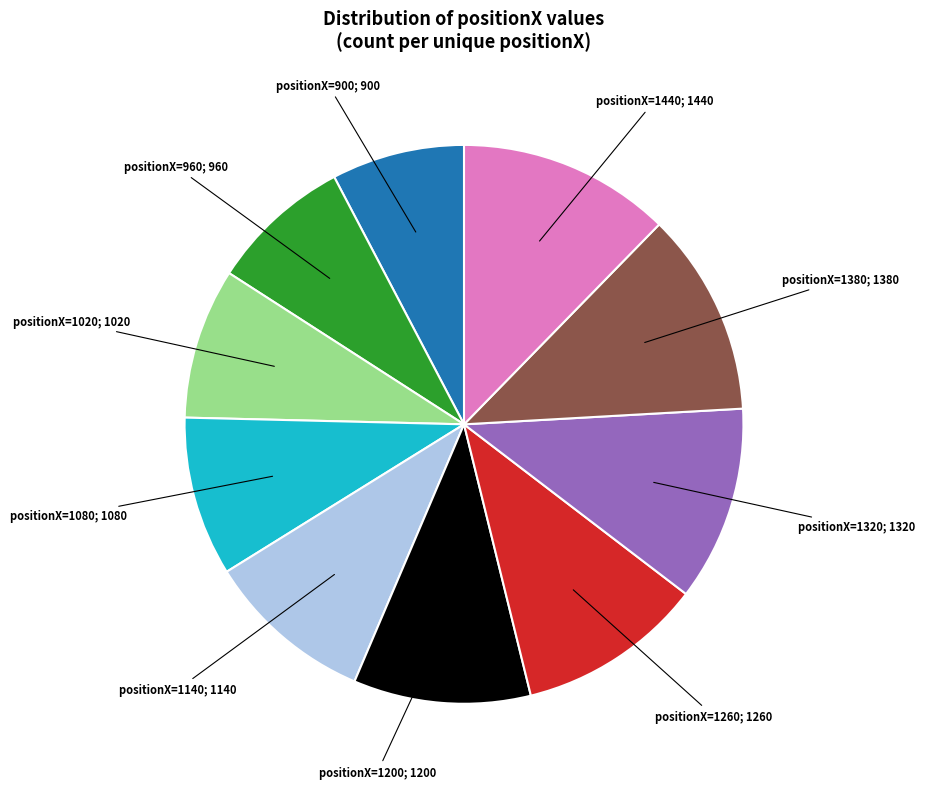

Approximately how many times larger is the value at positionX=1320; 1320 compared to positionX=900; 900?

1.5